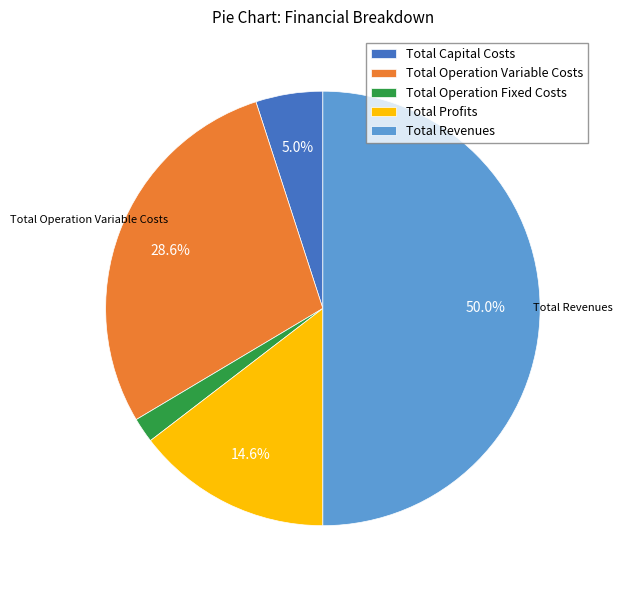

To the nearest percent, what is the average slice percentage?

20%